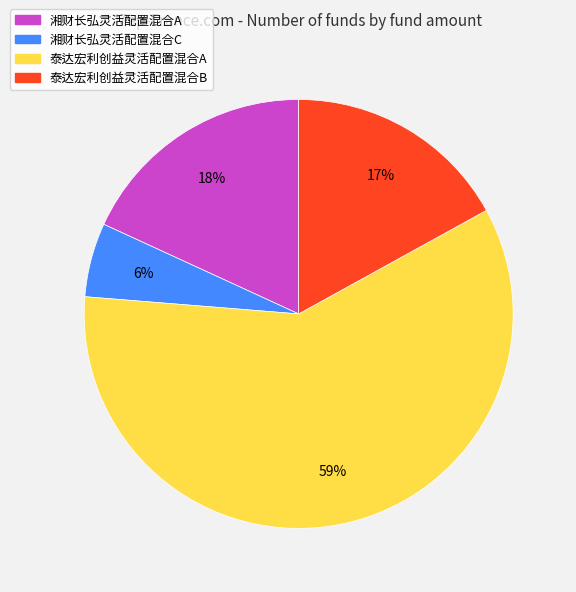

To the nearest percent, what portion does 泰达宏利创益灵活配置混合A represent?

59%